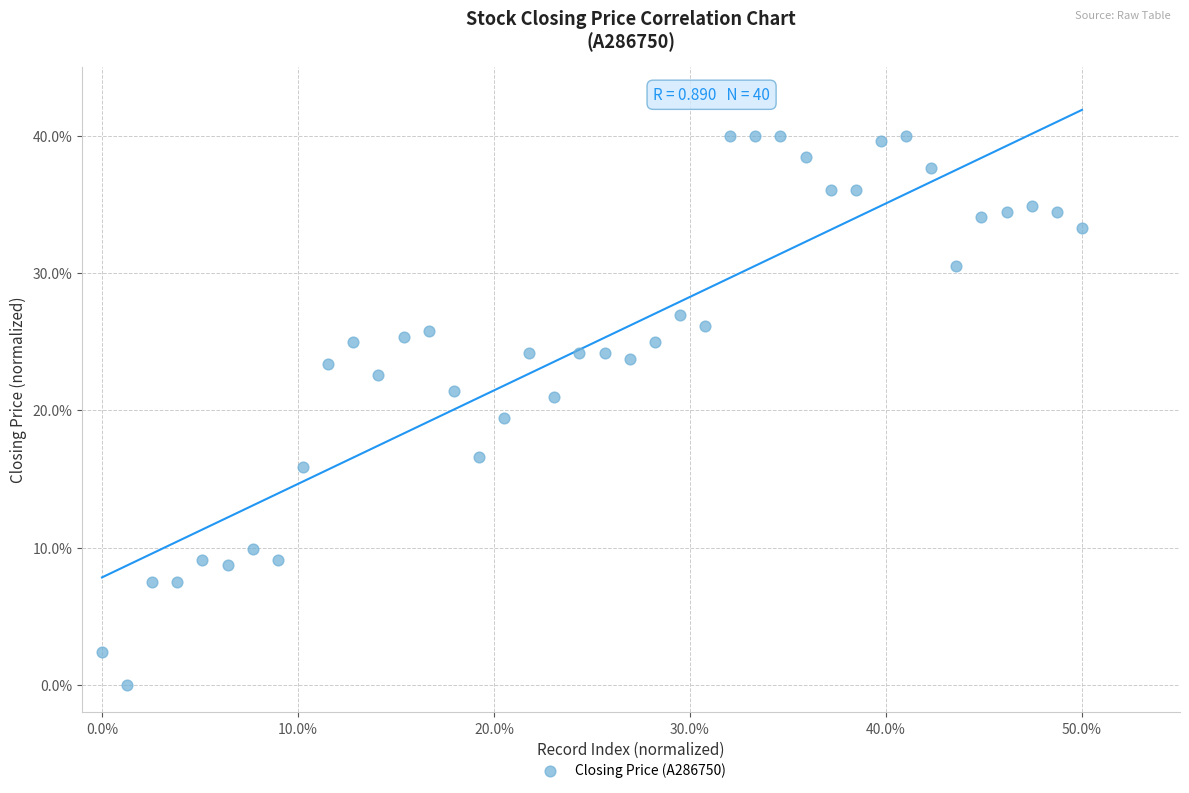

What is the range of Y values (max minus min)?

40.0